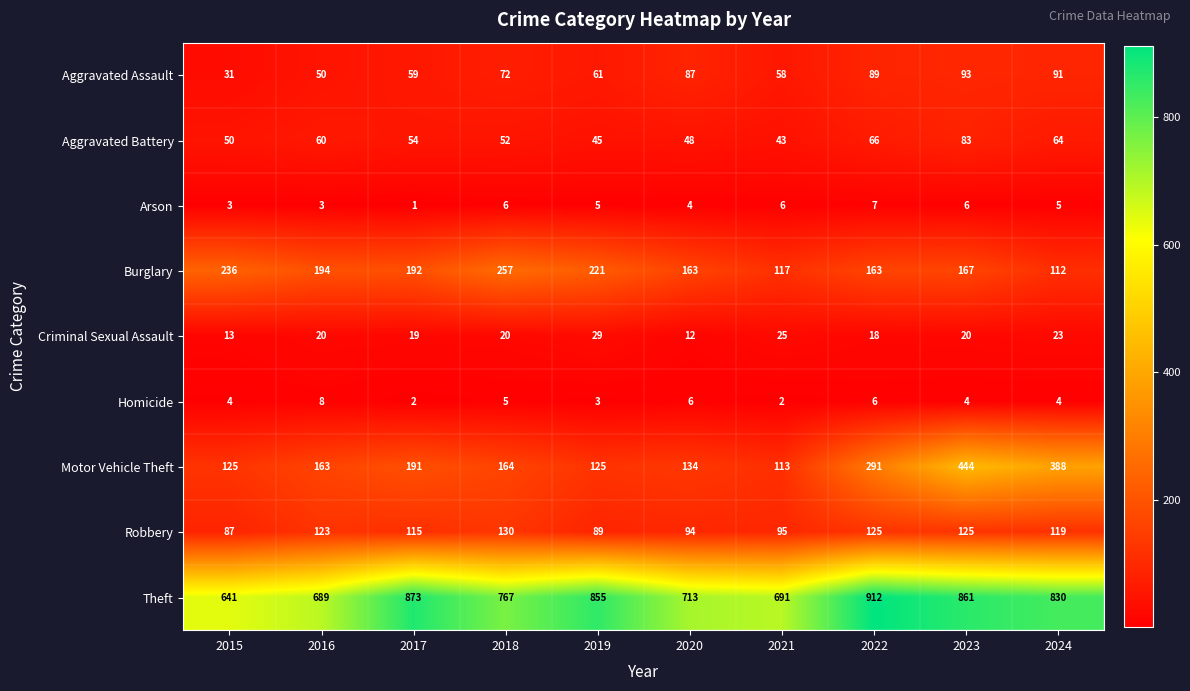

List the series in order of their peak value, highest first.

Theft, Motor Vehicle Theft, Burglary, Robbery, Aggravated Assault, Aggravated Battery, Criminal Sexual Assault, Homicide, Arson